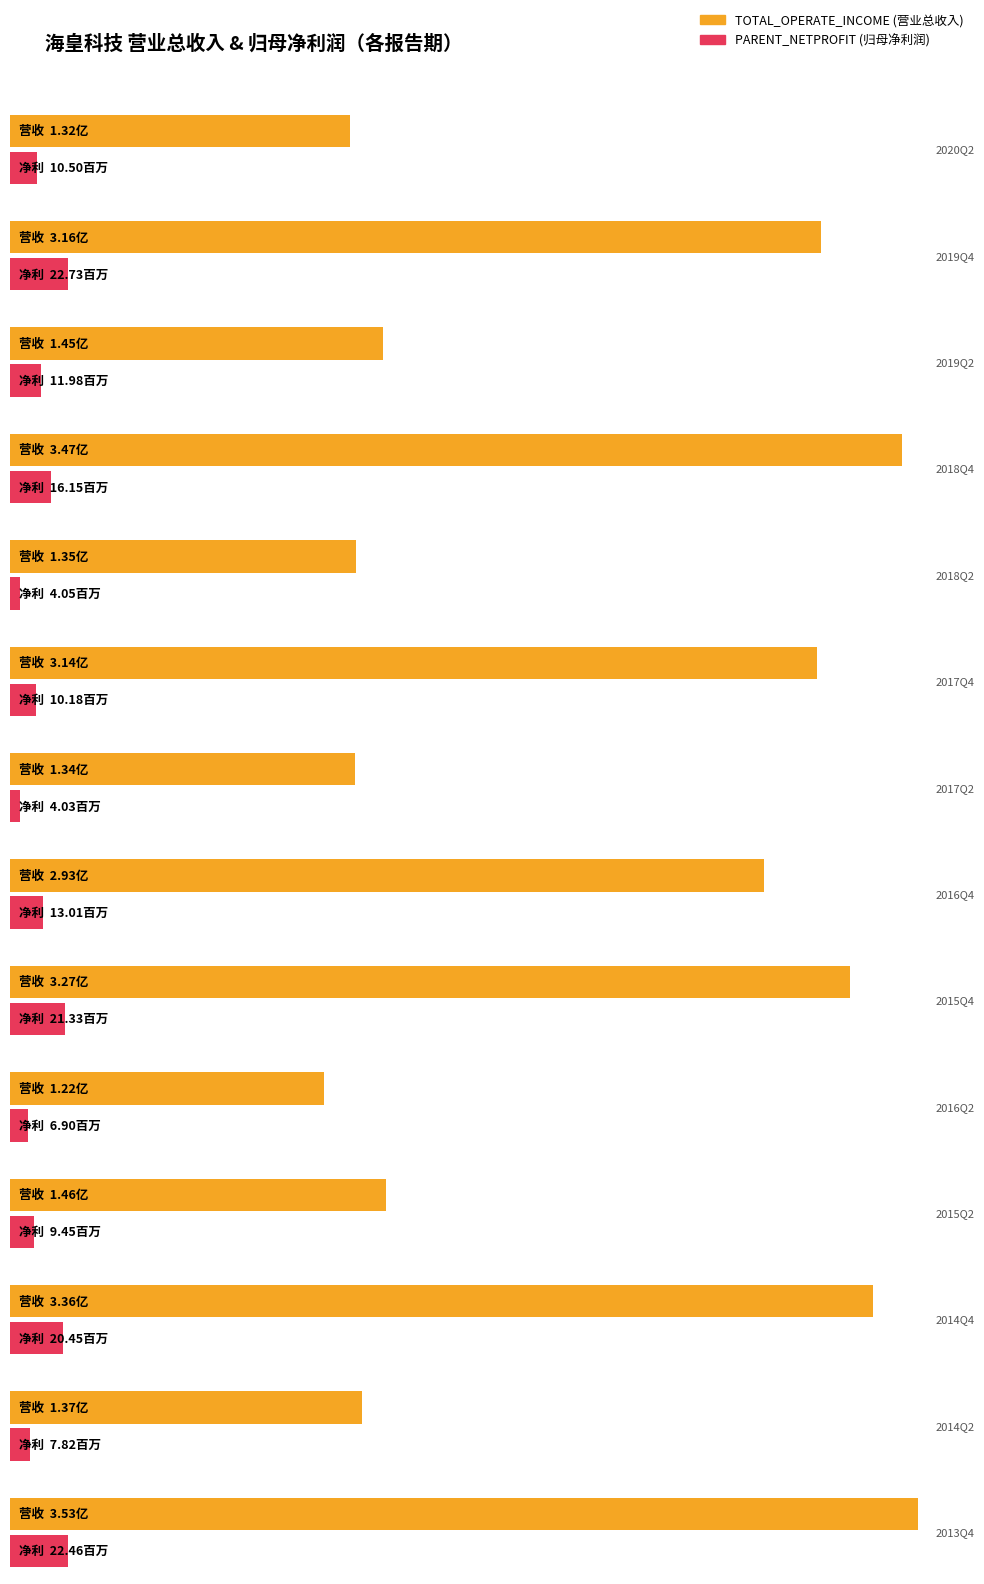

How many data points in PARENT_NETPROFIT are less than 11977823?

7